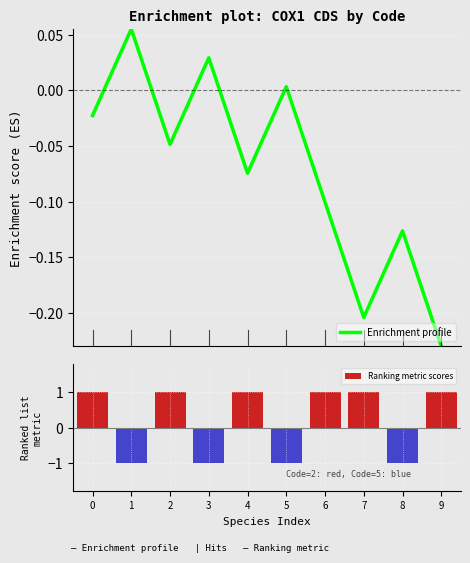

What is the difference between the highest and lowest values at 0?

1.0